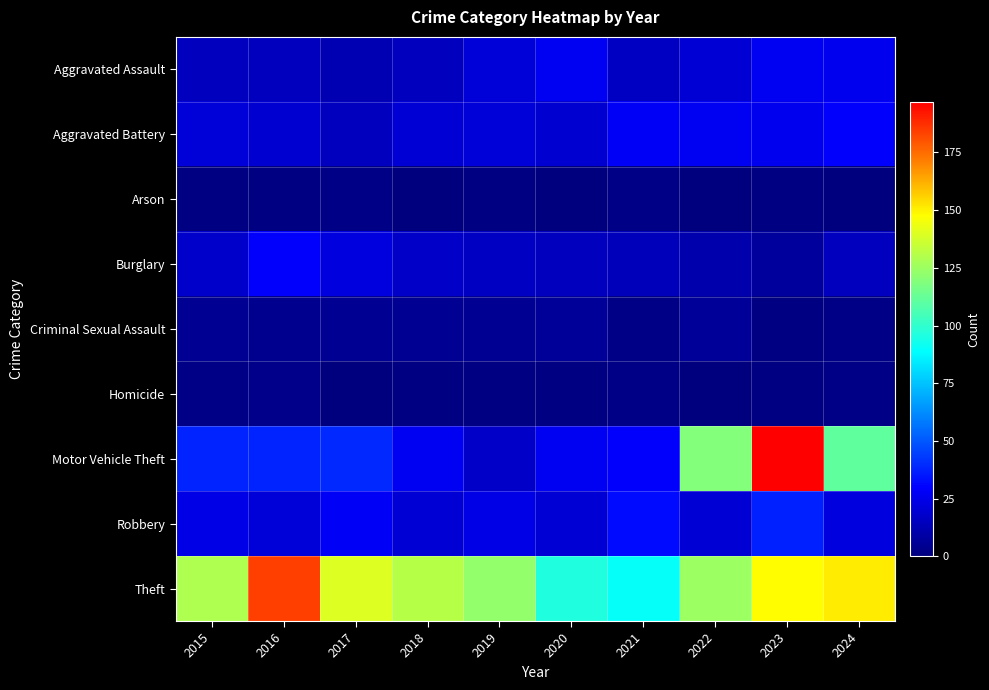

At which category is the sum across all series the highest?

2023